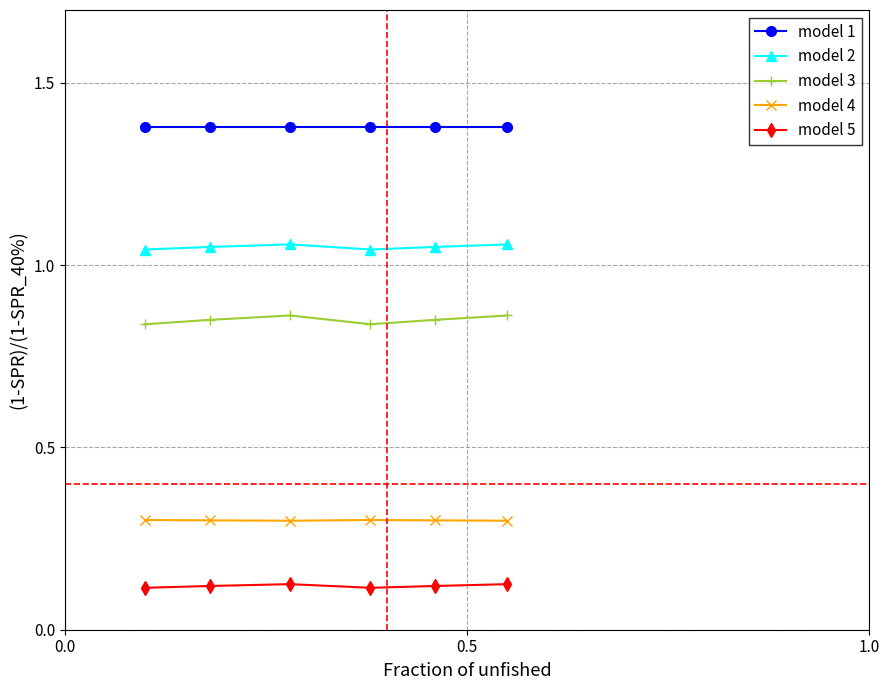

List the series in order of their peak value, lowest first.

model 5, model 4, model 3, model 2, model 1